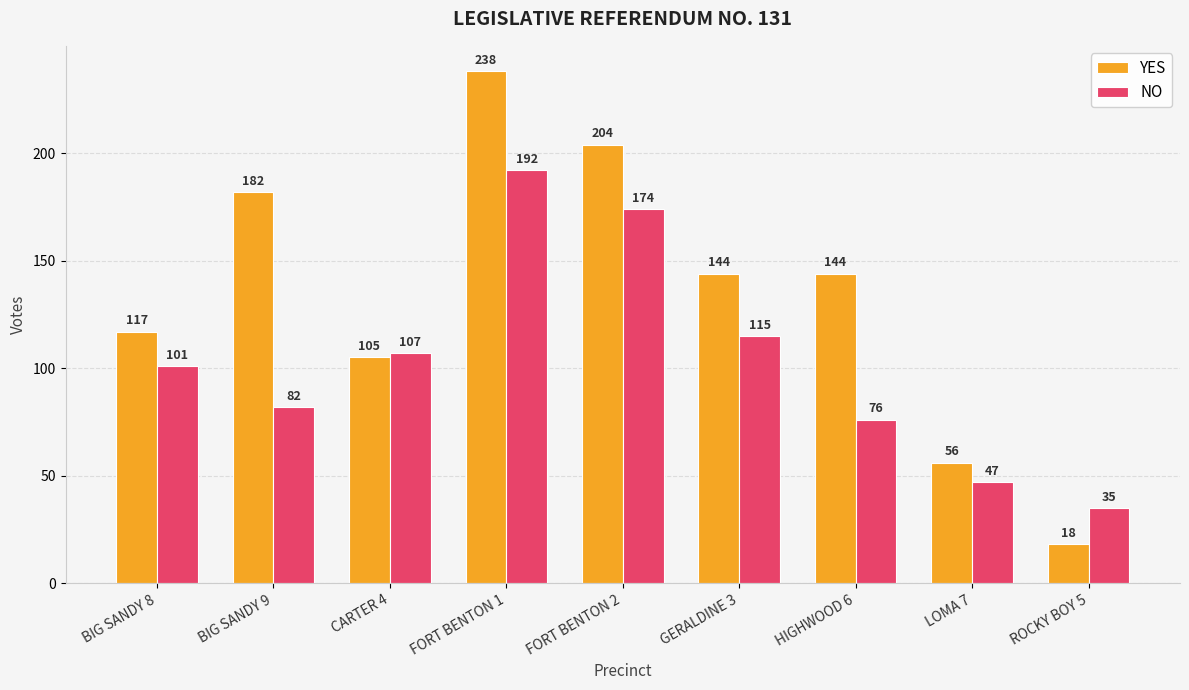

True or false: YES has a value of 144 at HIGHWOOD 6.

True